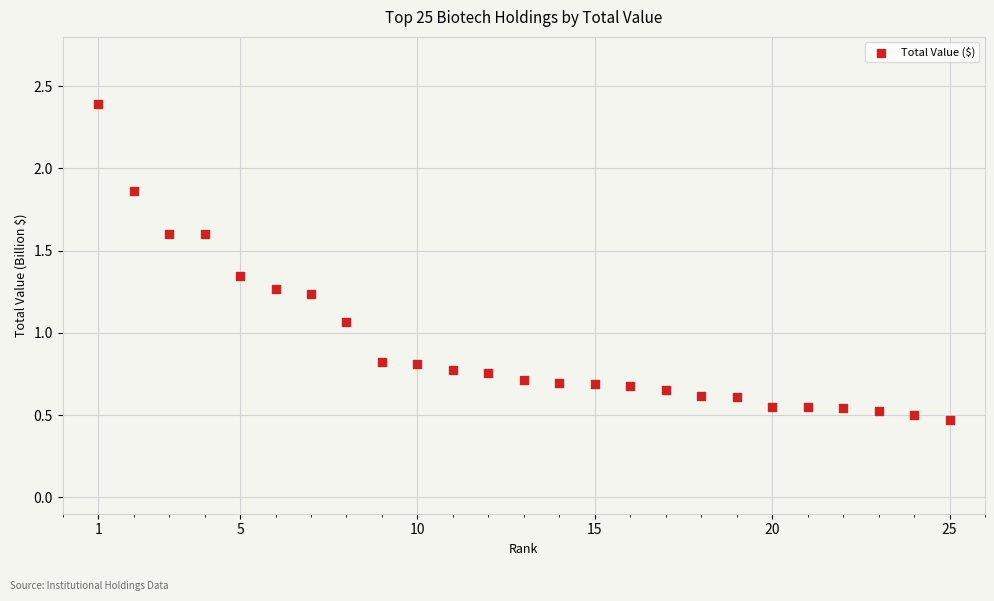

What is the range of X values (max minus min)?

24.0